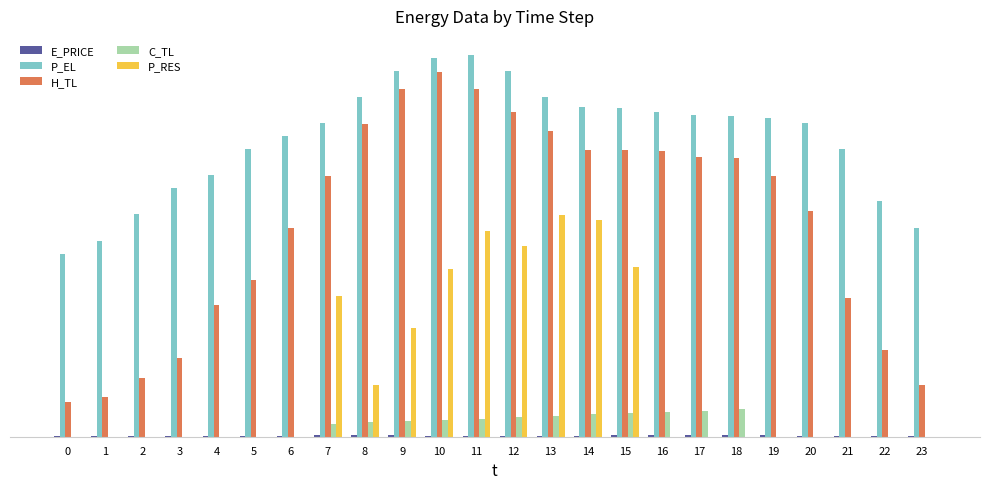

What is the value of the H_TL bar at the 13th from the left?

248.7